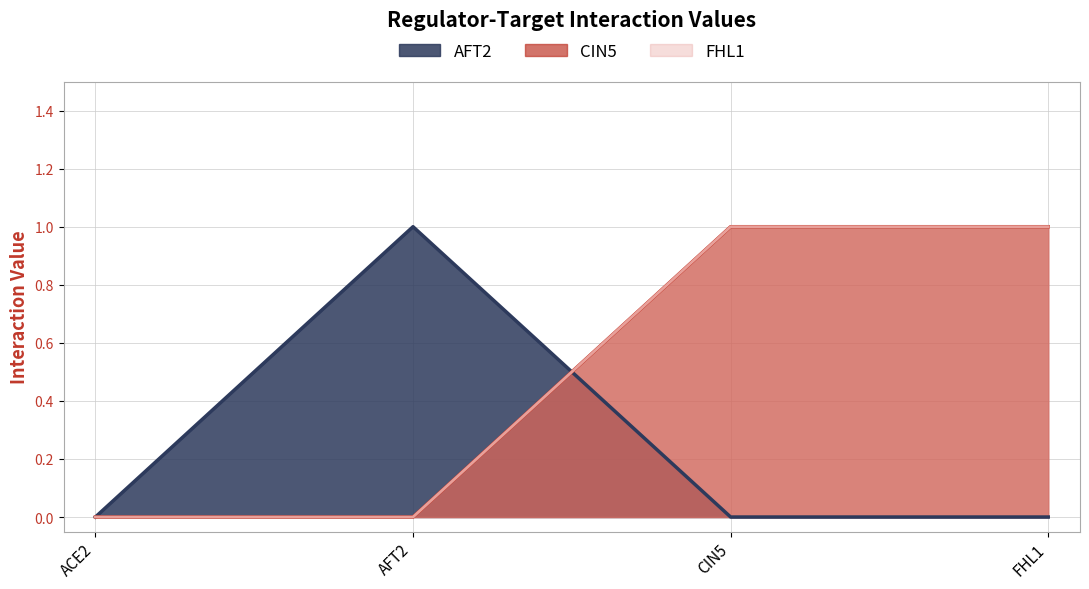

Which series has the largest total across all categories?

CIN5 line